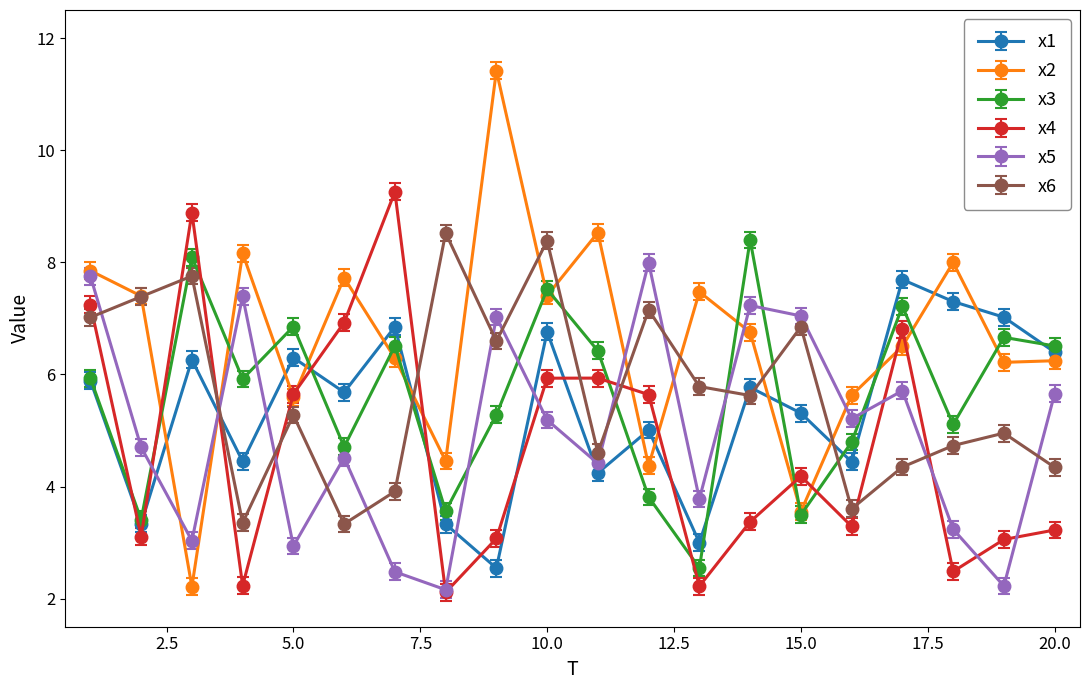

Which series has the largest total across all categories?

x2